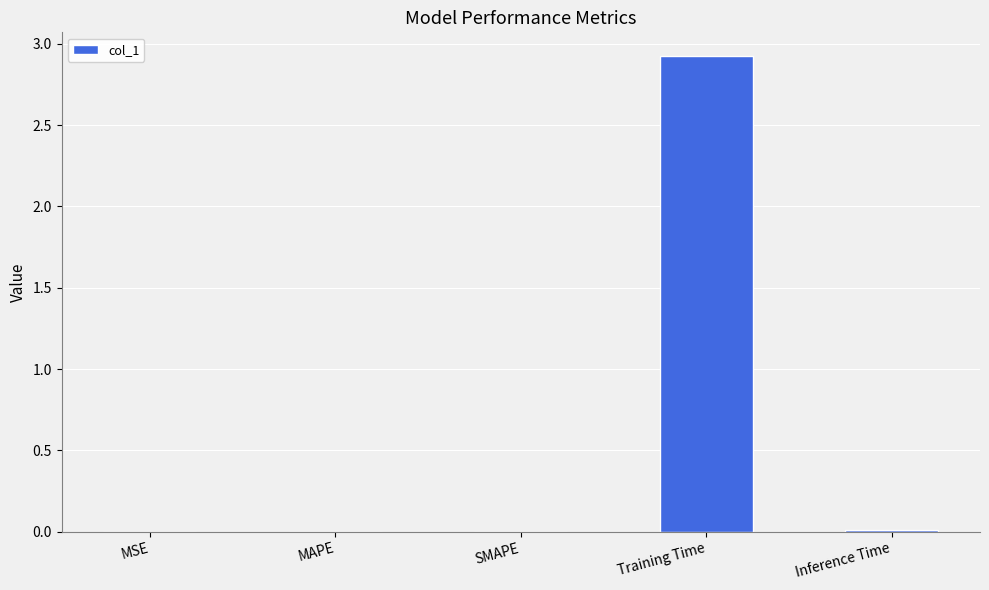

What is the approximate value at Training Time?

2.9